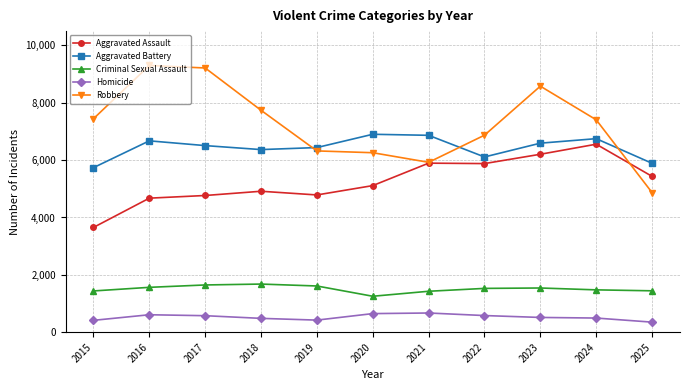

Is it true that Robbery equals 7443 at 2015?

True